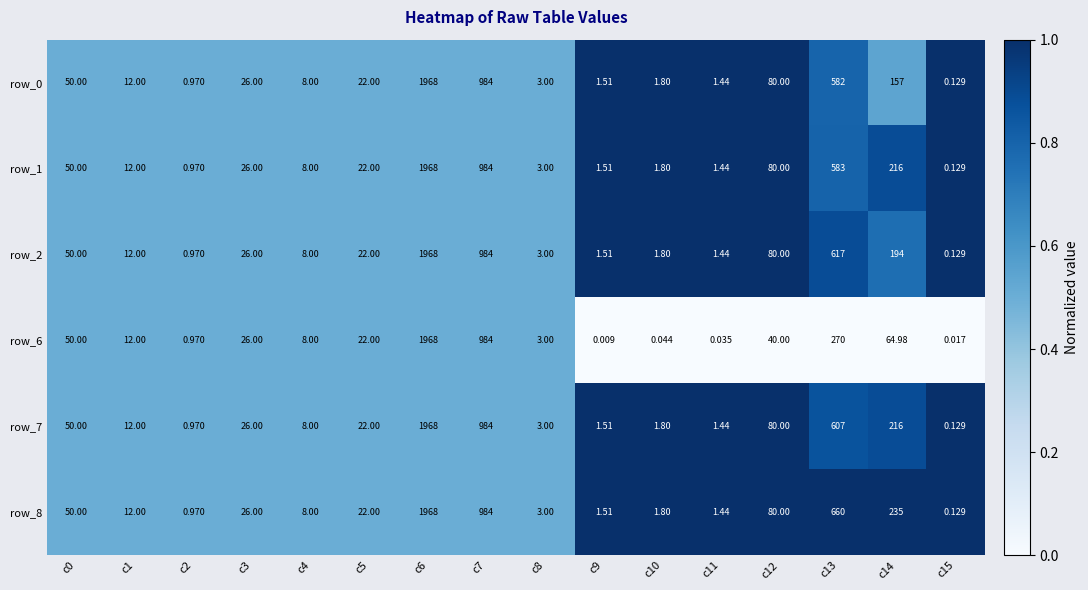

True or false: row_1 has a value of 0.7 at c12.

False